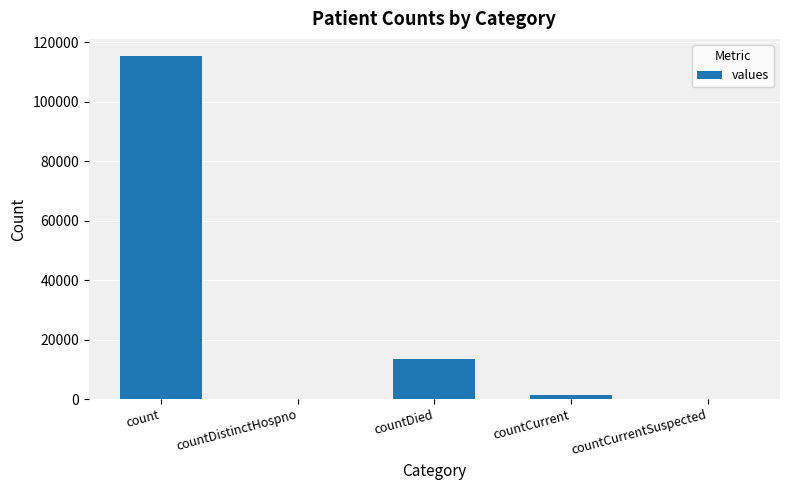

At which category does the chart reach its peak across all series?

count